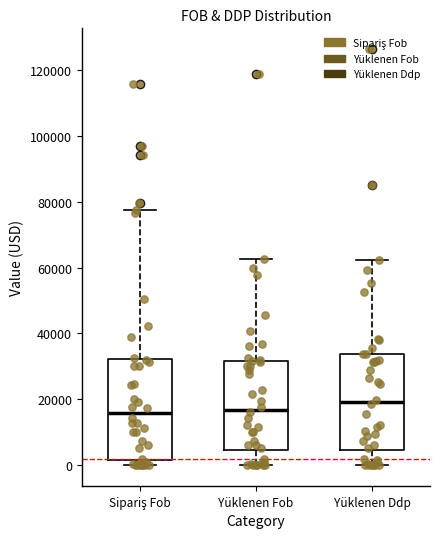

Which box's median line is the highest?

Yüklenen Ddp